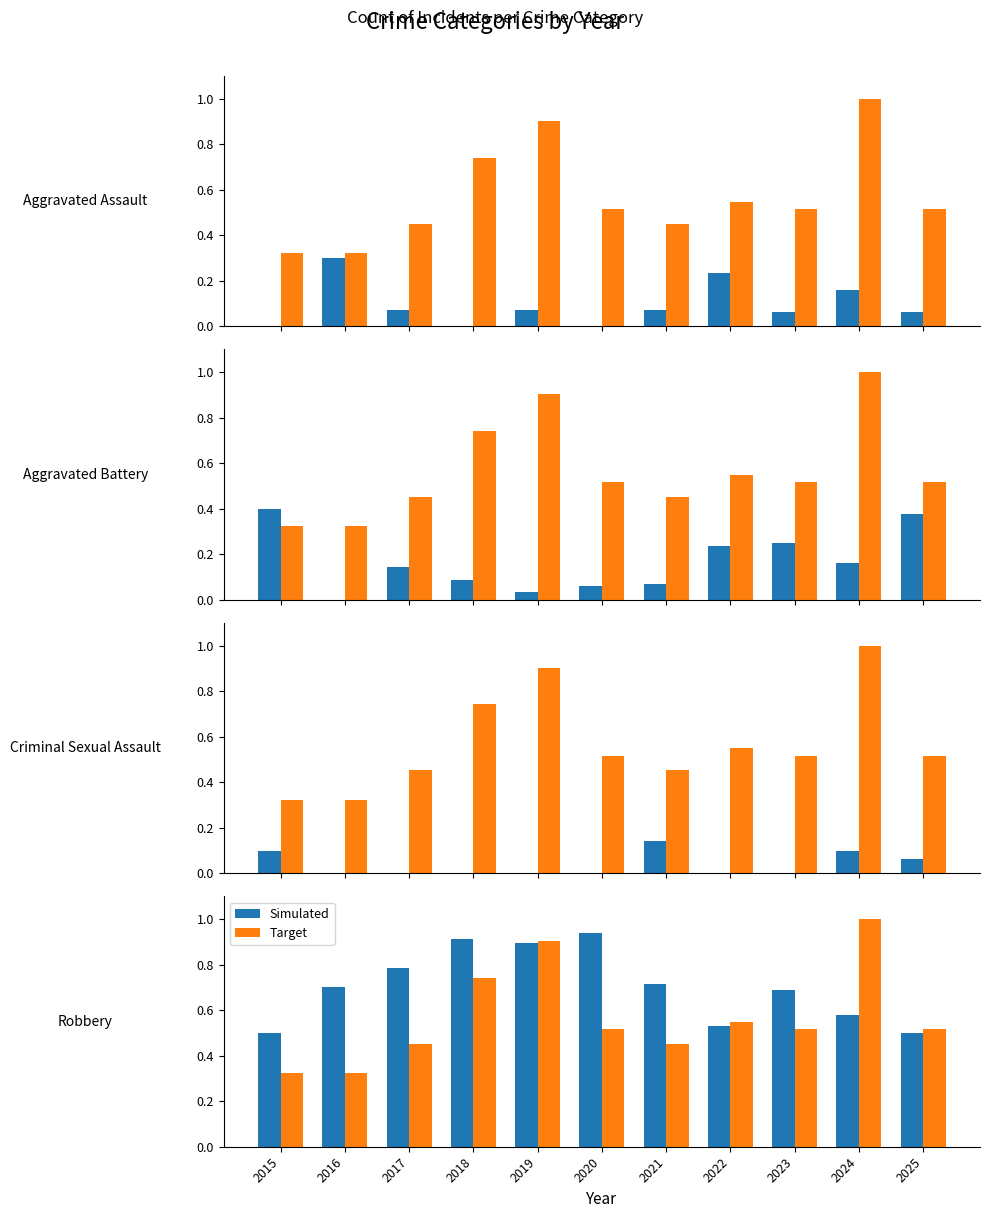

What is the maximum value for Simulated?

0.9